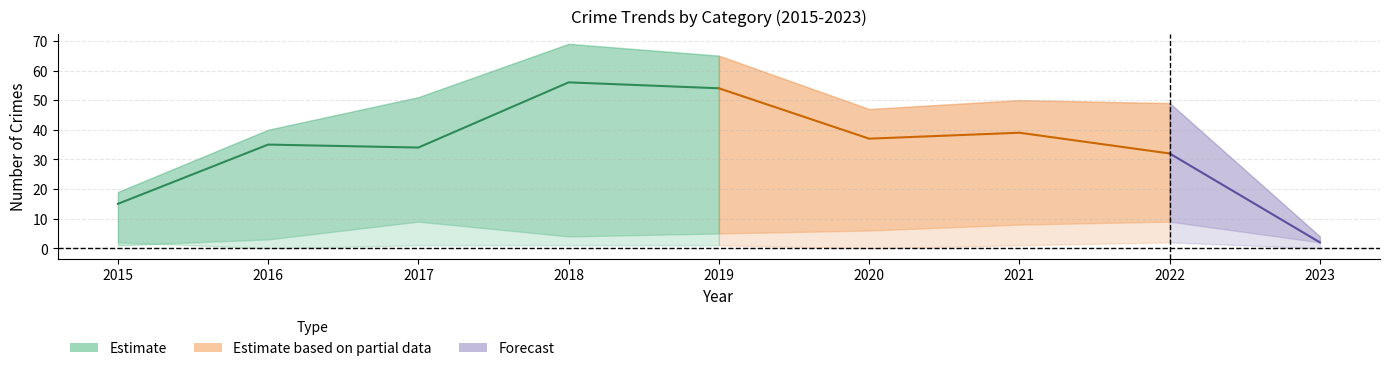

The value of Total at 2018 is 99. True or false?

False